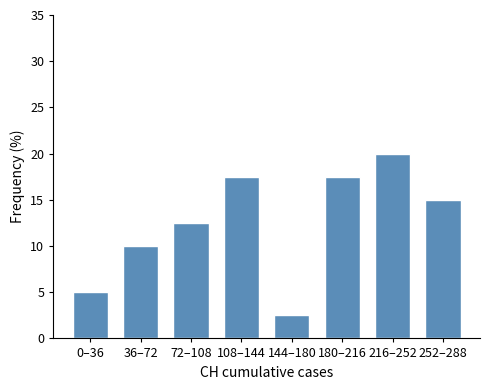

Reading right to left, extract all data points from this chart.

15.0	20.0	17.5	2.5	17.5	12.5	10.0	5.0